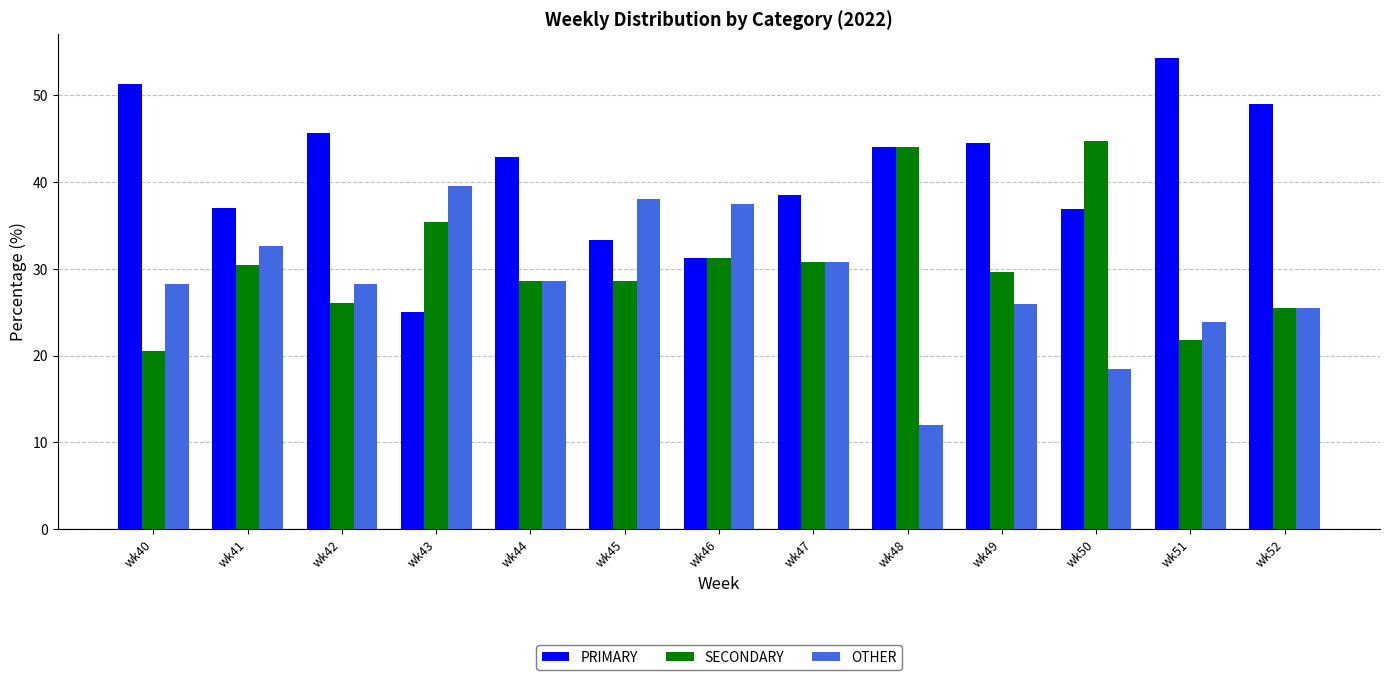

Between wk47 and wk52, which series saw the biggest shift?

PRIMARY